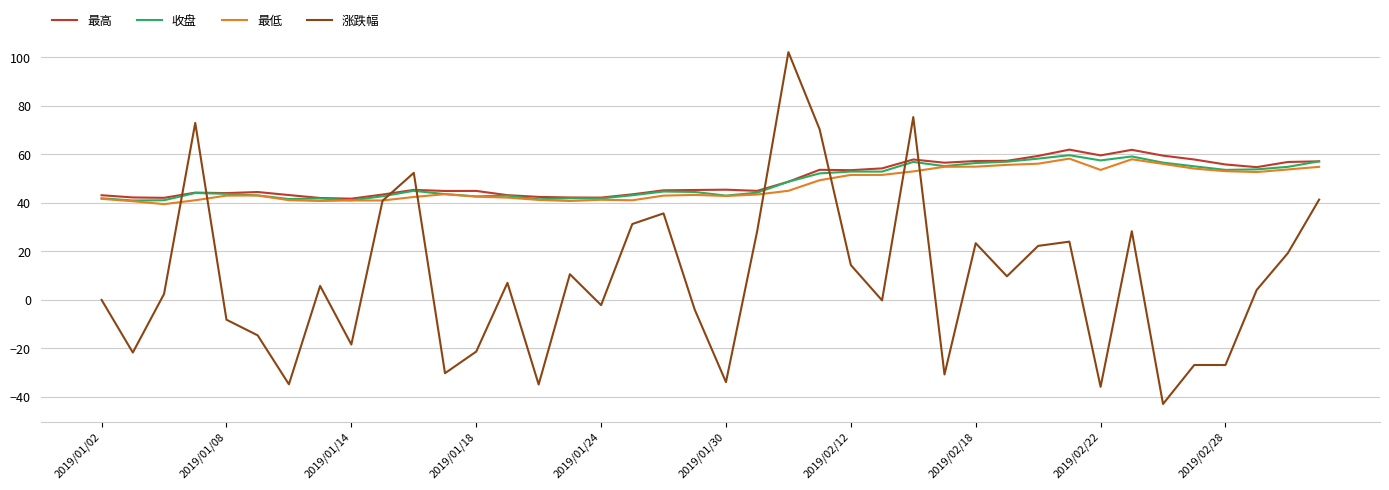

Which series has the largest range (max minus min)?

涨跌幅